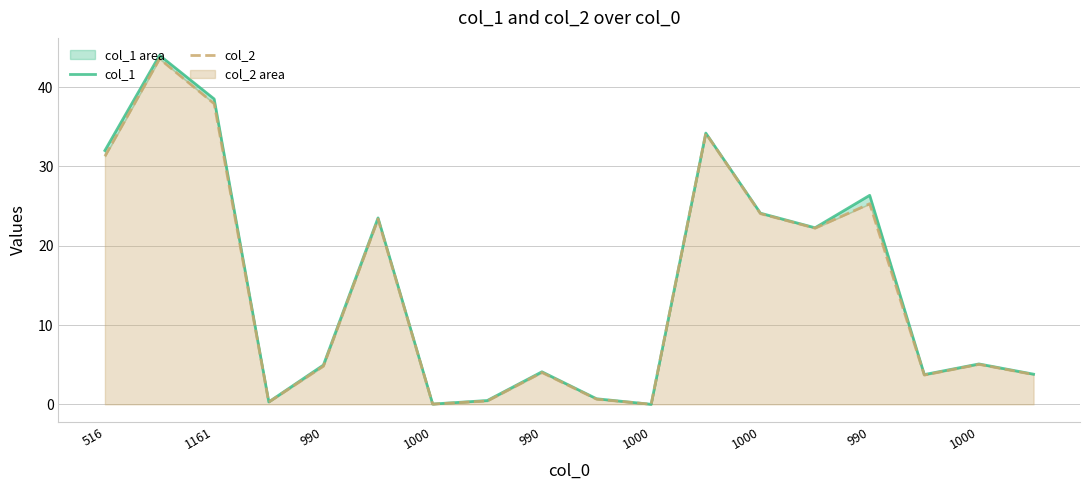

At which category is the sum across all series the highest?

1161